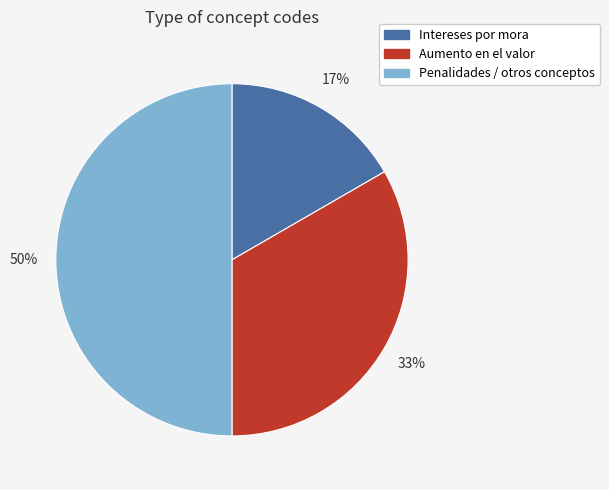

What is the largest slice in the pie chart?

Penalidades / otros conceptos